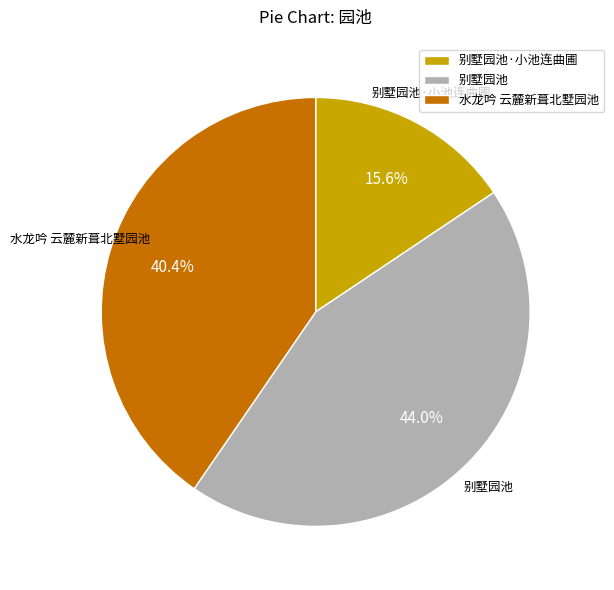

How many slices are in this pie chart?

3